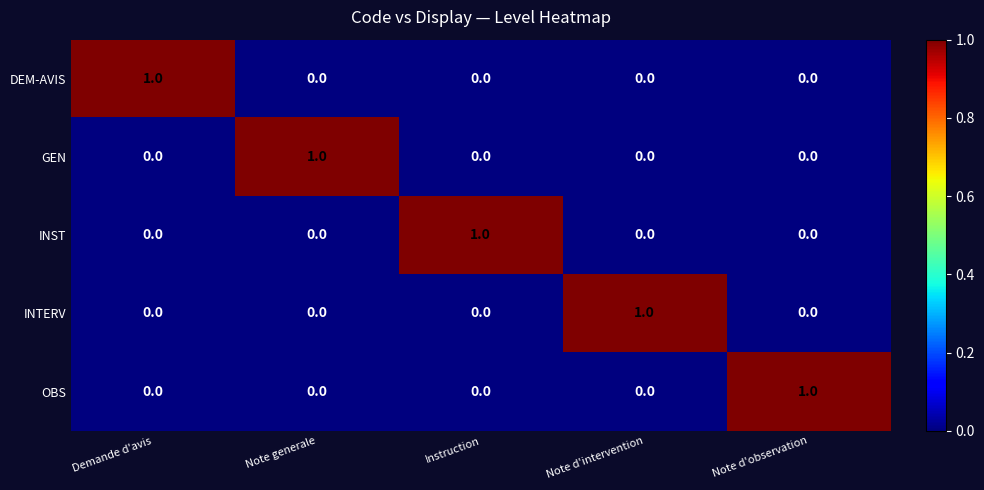

How many series are shown in this chart?

5